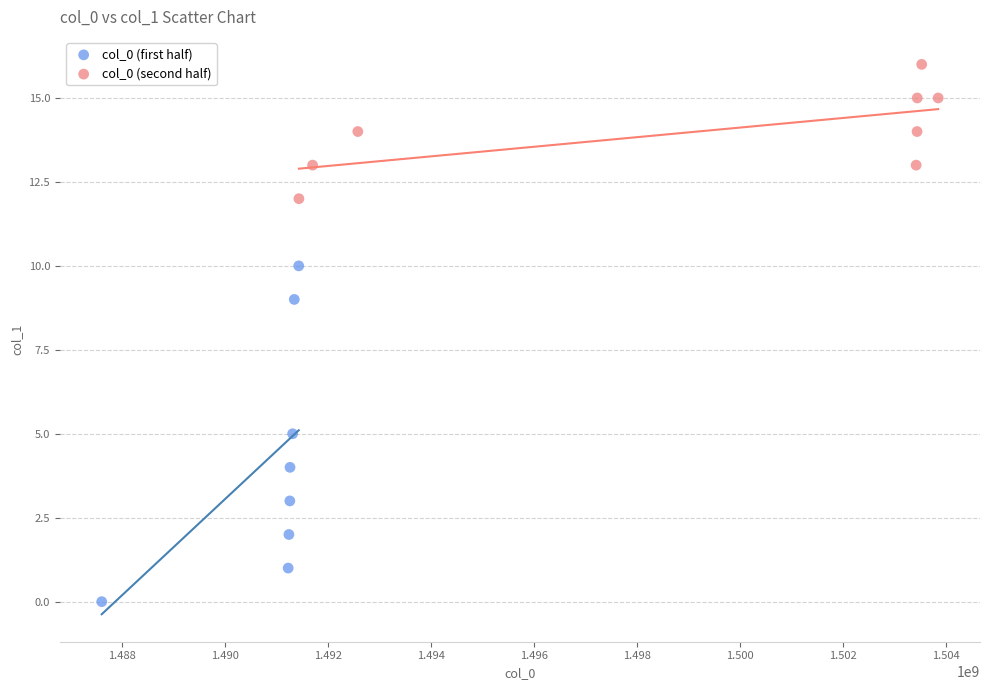

Which series reaches the maximum Y coordinate?

col_0 (second half)